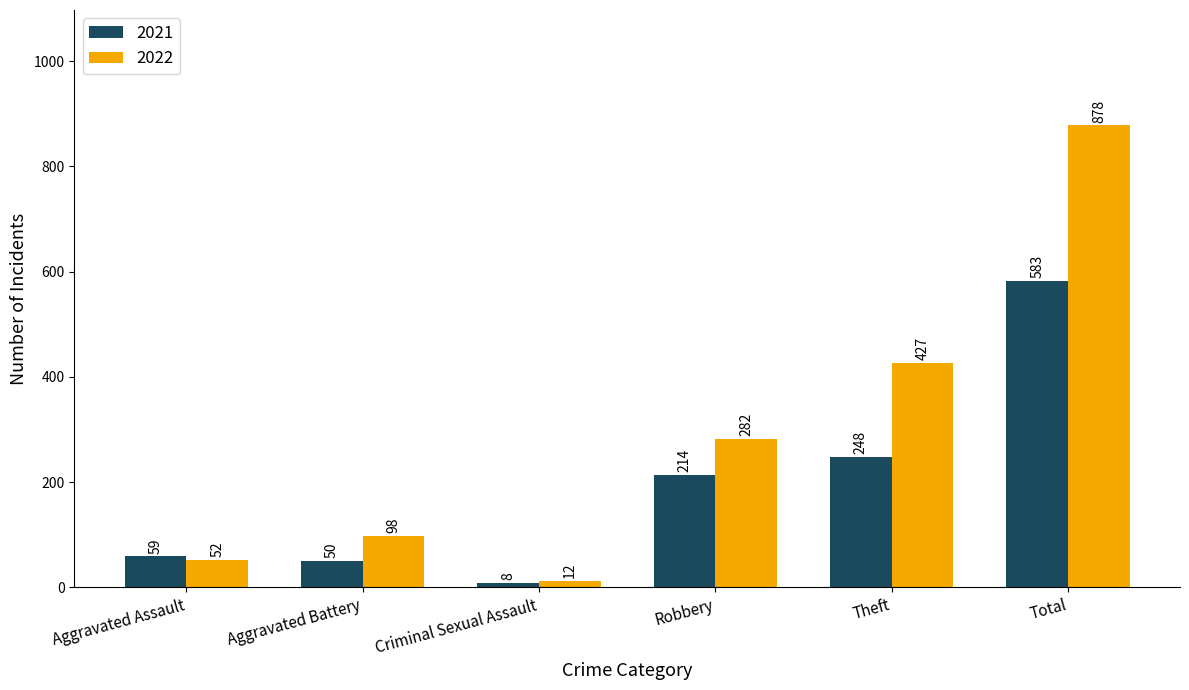

Is the value of 2022 at Robbery greater than the value of 2021 at Robbery?

Yes